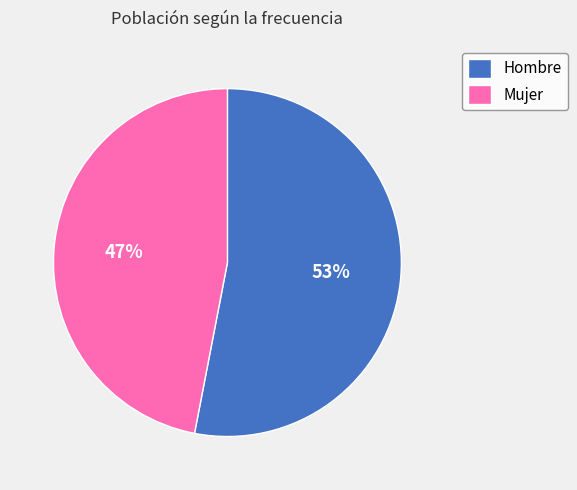

How many slices are in this pie chart?

2